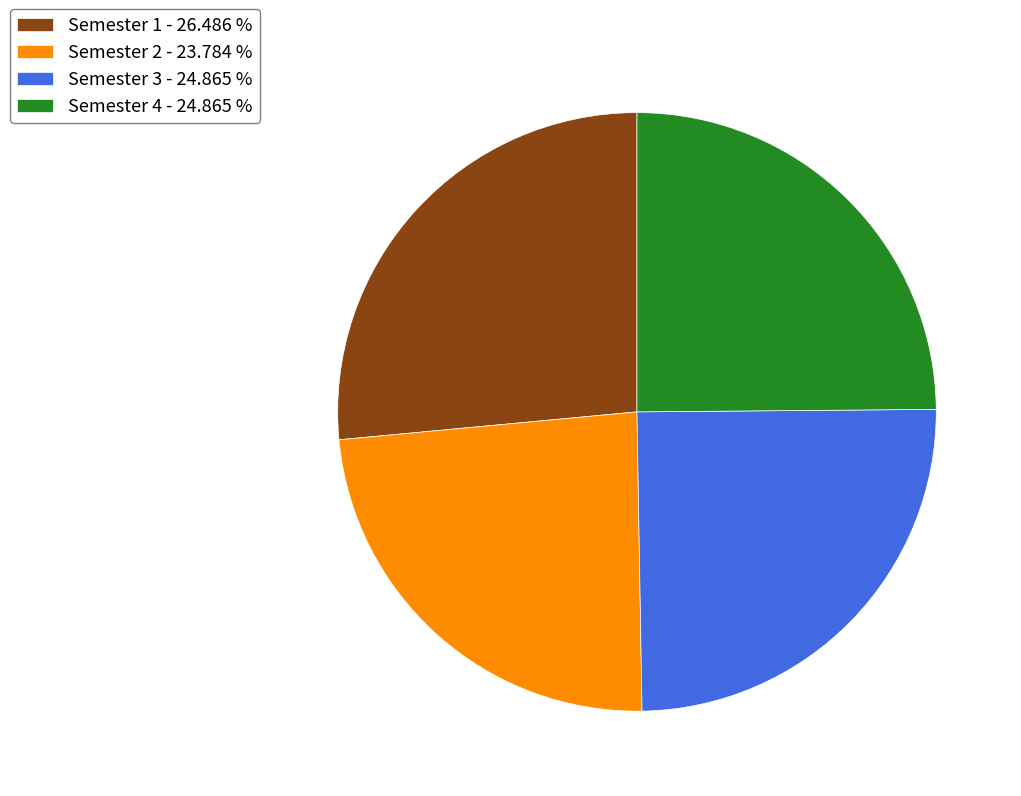

Which has a higher value, Semester 1 - 26.486 % or Semester 3 - 24.865 %?

Semester 1 - 26.486 %